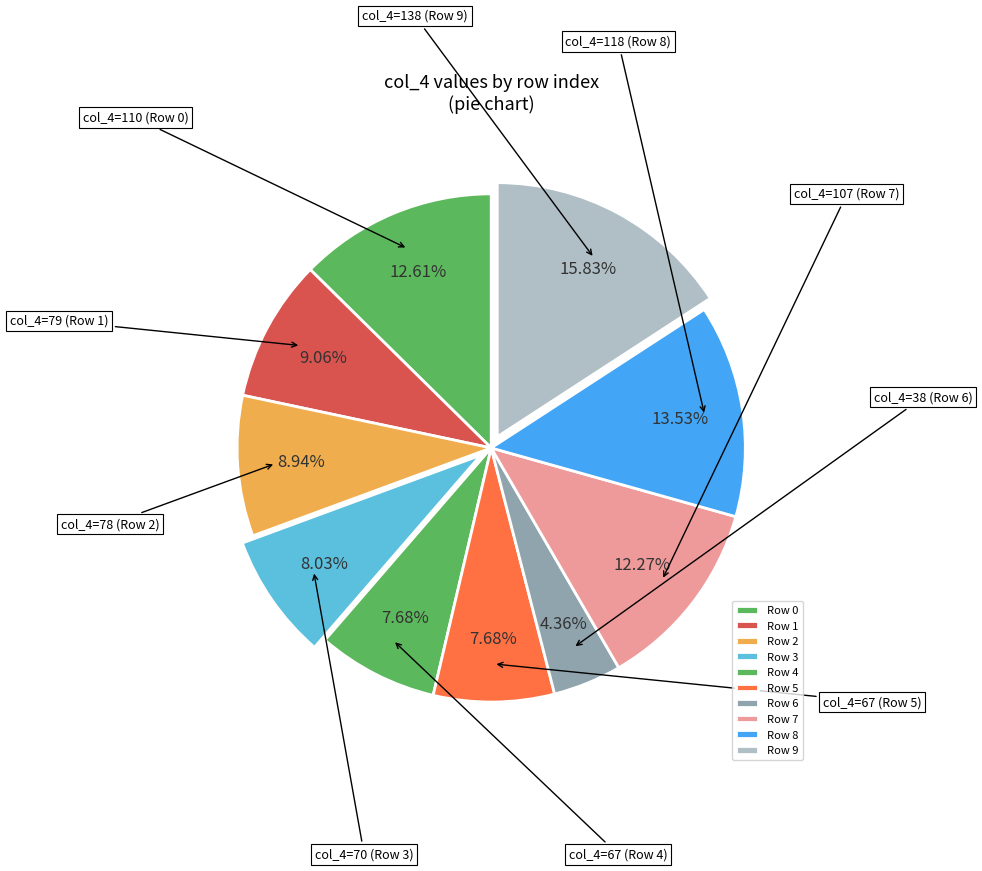

Does any single category account for the majority?

No